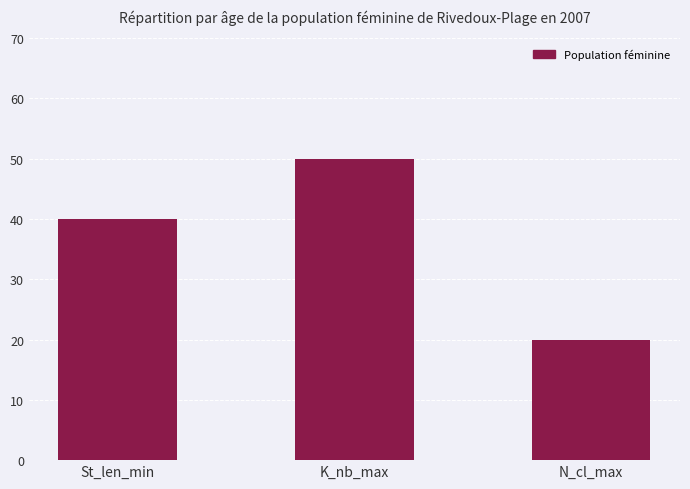

What position from the left is K_nb_max?

2